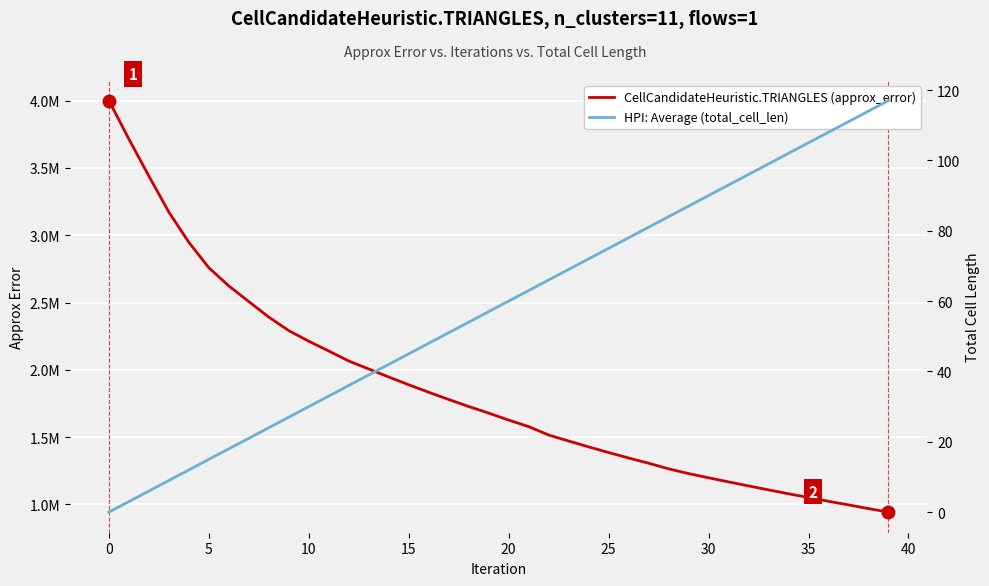

How many categories are shown in the chart?

40